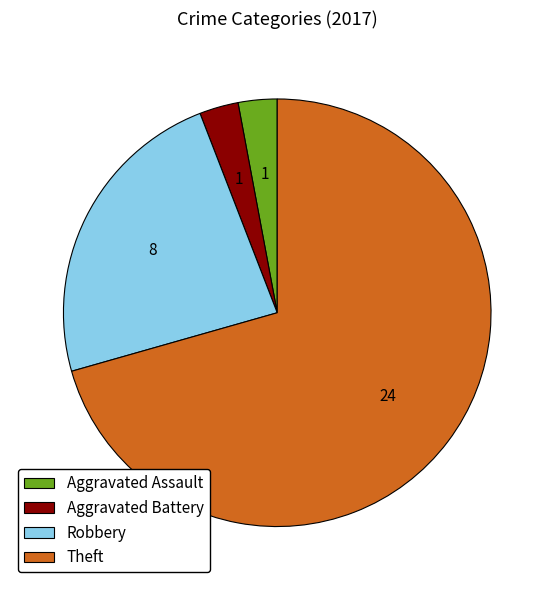

Which slice represents more than half of the pie?

Theft